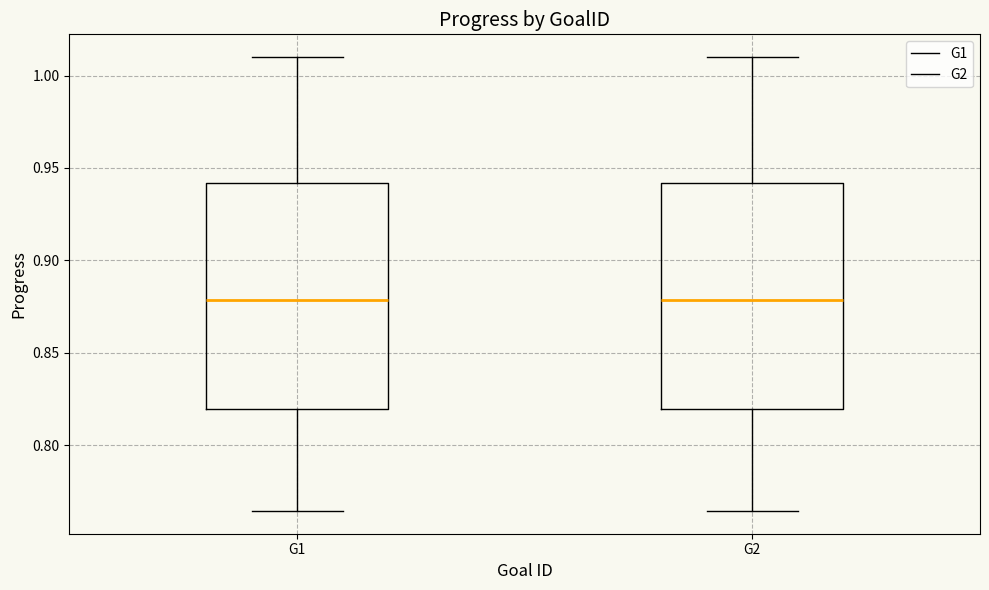

Reading left to right, read every box against the y-axis: the position of its median line, the range the box covers, and the ends of its whiskers. The values are not printed on the chart, so give them approximately, as read against the axis.

G1: median 0.880, box 0.820 to 0.940, whiskers 0.765 to 1.010
G2: median 0.880, box 0.820 to 0.940, whiskers 0.765 to 1.010